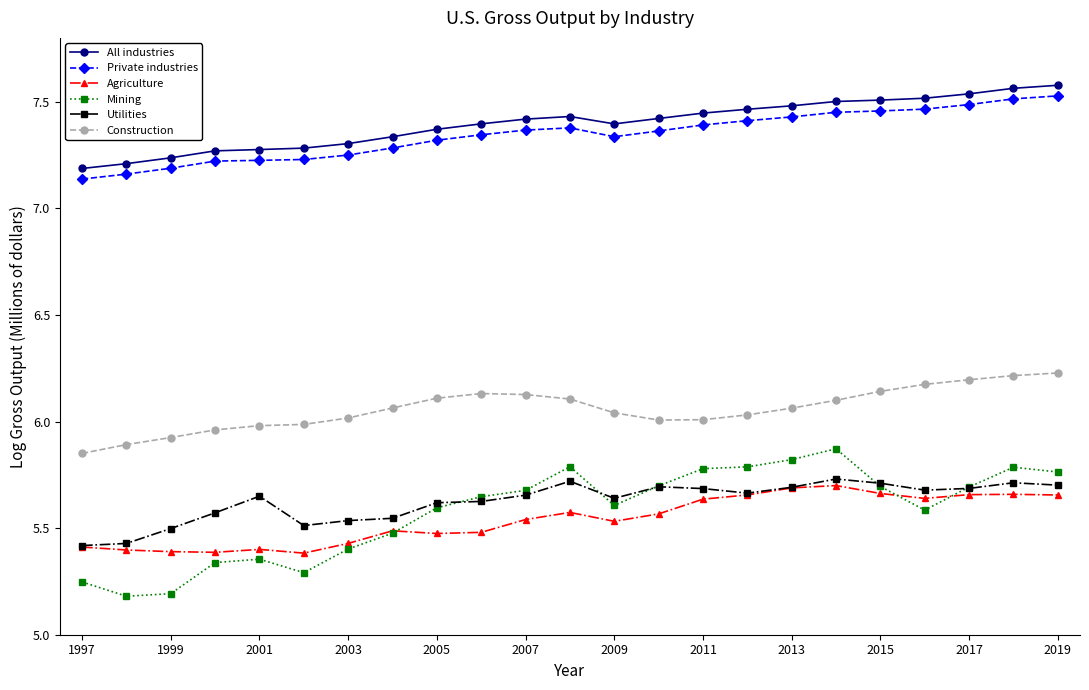

Which series has the widest spread of values?

Mining